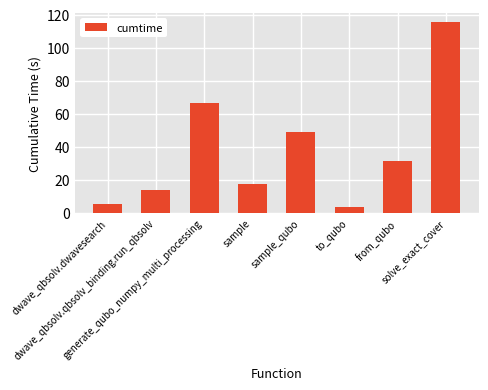

Rank the categories by value from lowest to highest.

to_qubo, dwave_qbsolv.dwavesearch, dwave_qbsolv.qbsolv_binding.run_qbsolv, sample, from_qubo, sample_qubo, generate_qubo_numpy_multi_processing, solve_exact_cover